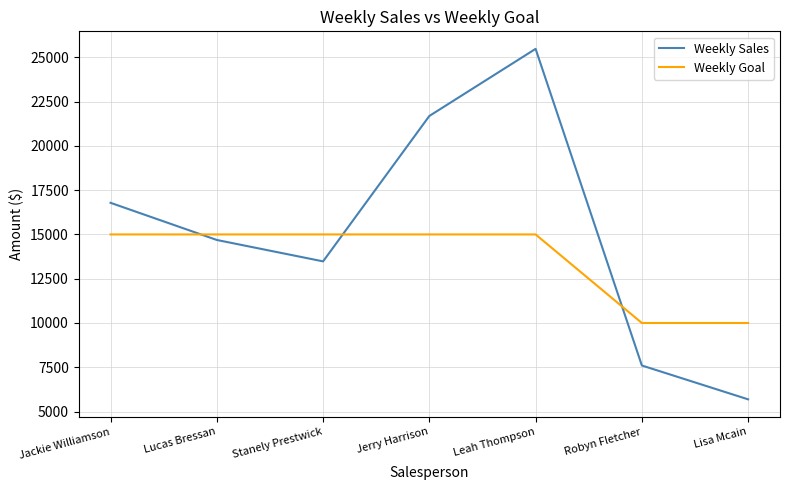

What is the total value across all series at Lucas Bressan?

29687.5